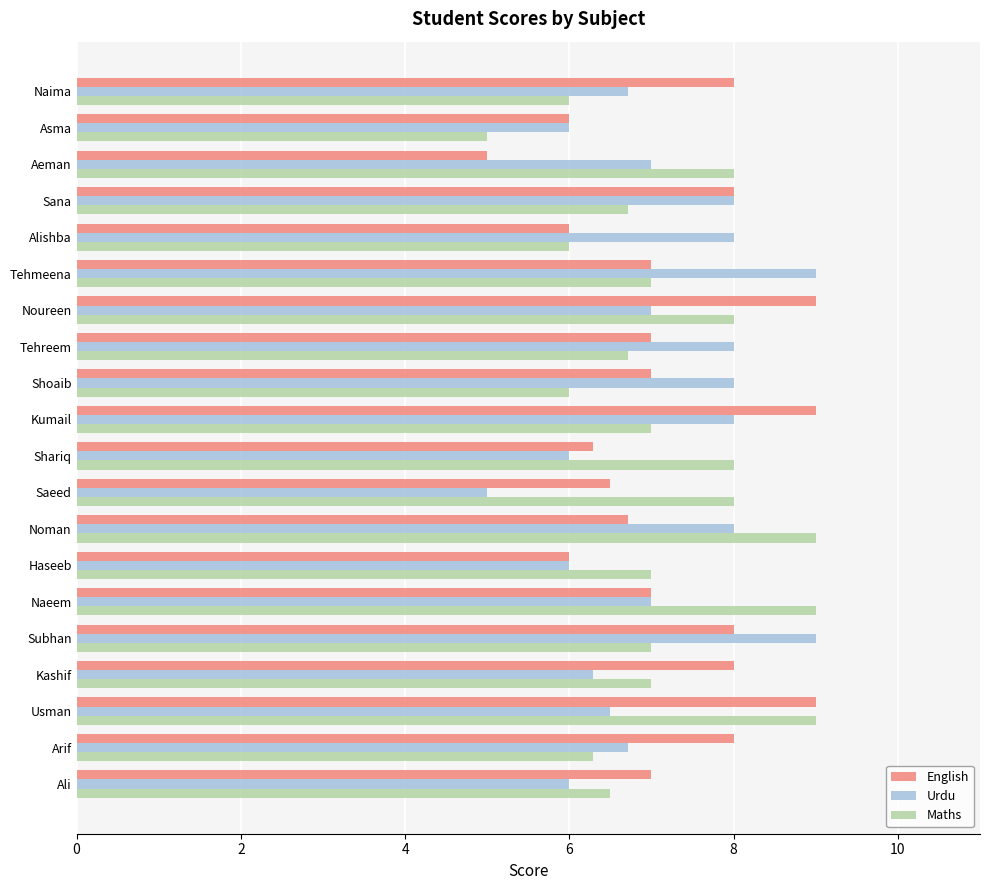

At Noman, list the series in order from smallest to largest.

English, Urdu, Maths